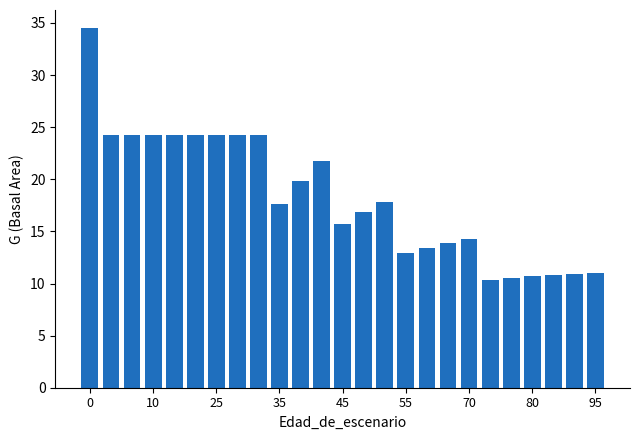

What is the sum of all values?

457.0